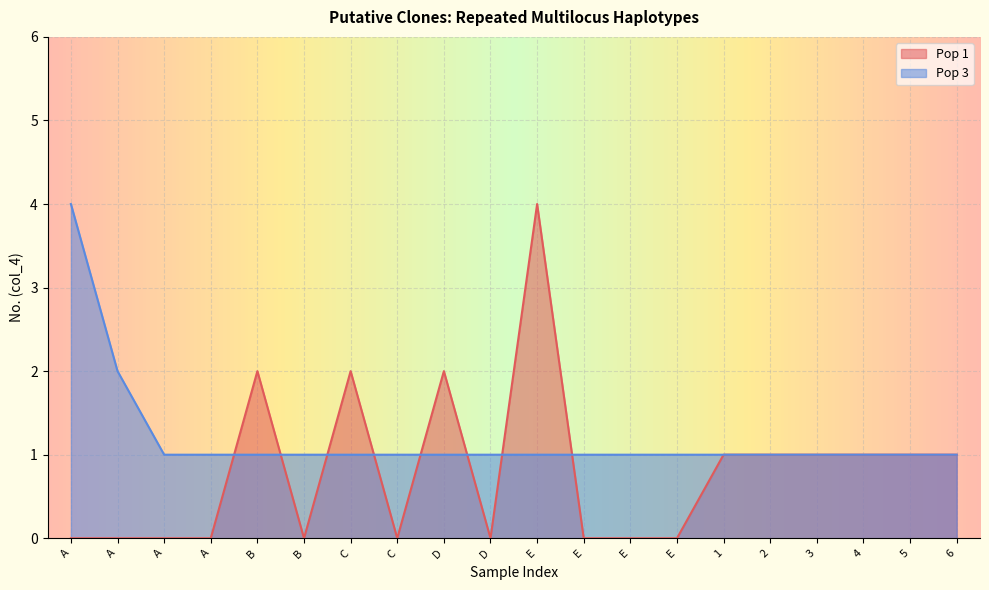

Between which two adjacent categories do Pop 1 and Pop 3 first intersect?

A and B